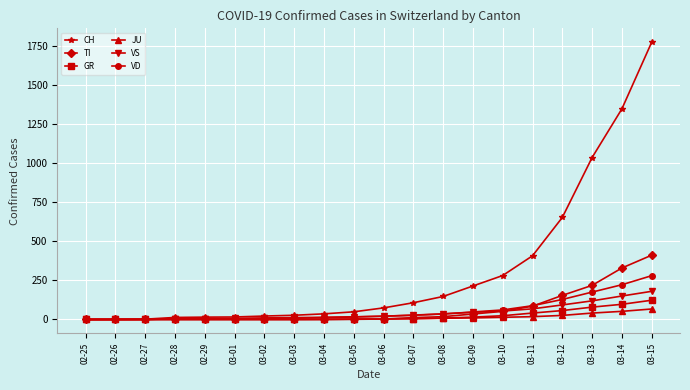

The value of GR at 02-28 is 65. True or false?

False